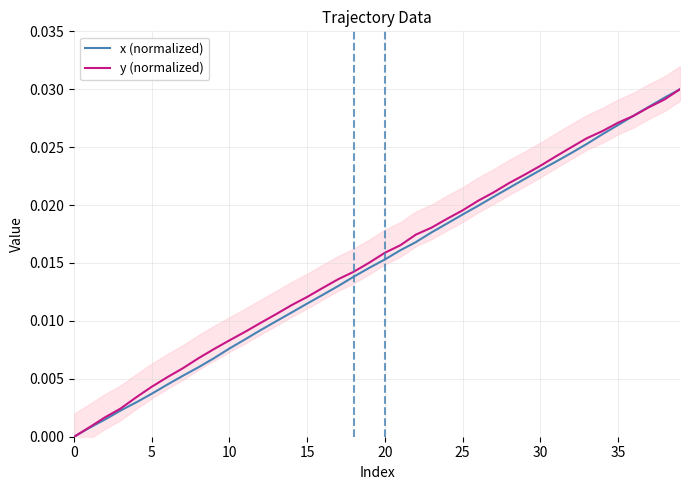

Between which two adjacent categories do y (normalized) and x (normalized) first intersect?

35 and 36